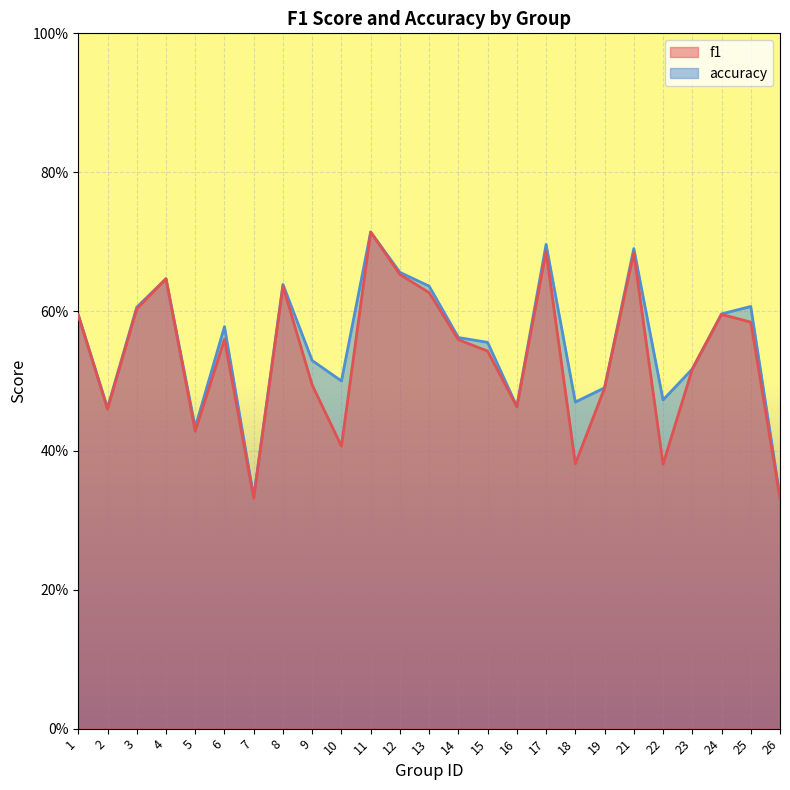

Reading right to left, what are all the values shown in this chart?

f1: 26=0.3	25=0.6	24=0.6	23=0.5	22=0.4	21=0.7	19=0.5	18=0.4	17=0.7	16=0.5	15=0.5	14=0.6	13=0.6	12=0.7	11=0.7	10=0.4	9=0.5	8=0.6	7=0.3	6=0.6	5=0.4	4=0.6	3=0.6	2=0.5	1=0.6
accuracy: 26=0.3	25=0.6	24=0.6	23=0.5	22=0.5	21=0.7	19=0.5	18=0.5	17=0.7	16=0.5	15=0.6	14=0.6	13=0.6	12=0.7	11=0.7	10=0.5	9=0.5	8=0.6	7=0.3	6=0.6	5=0.4	4=0.6	3=0.6	2=0.5	1=0.6